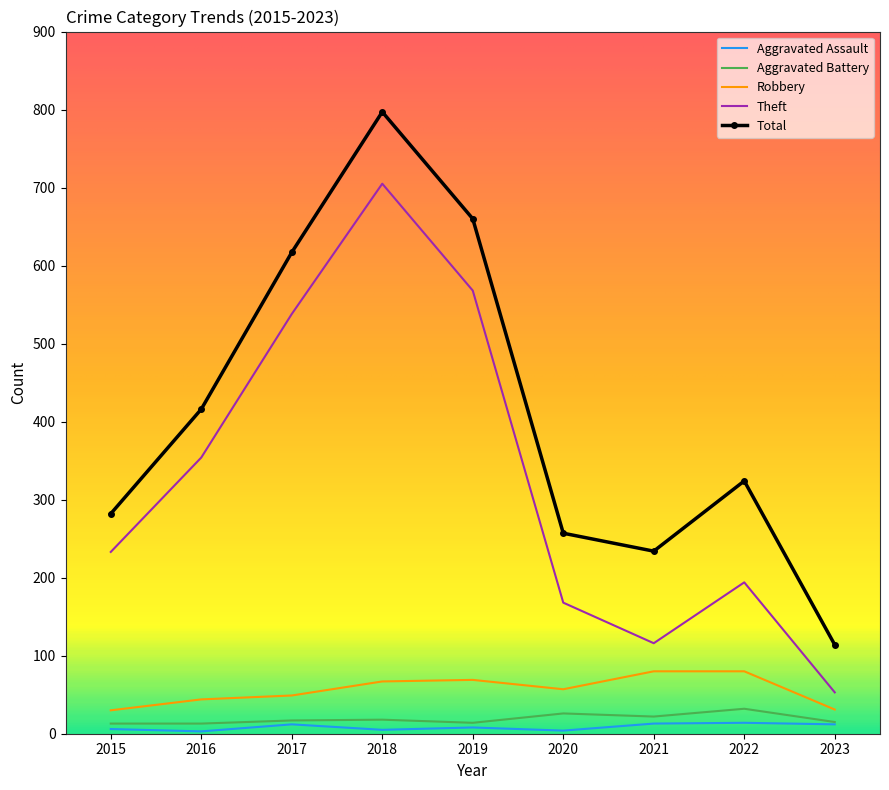

Is it true that Aggravated Assault equals 5 at 2018?

True